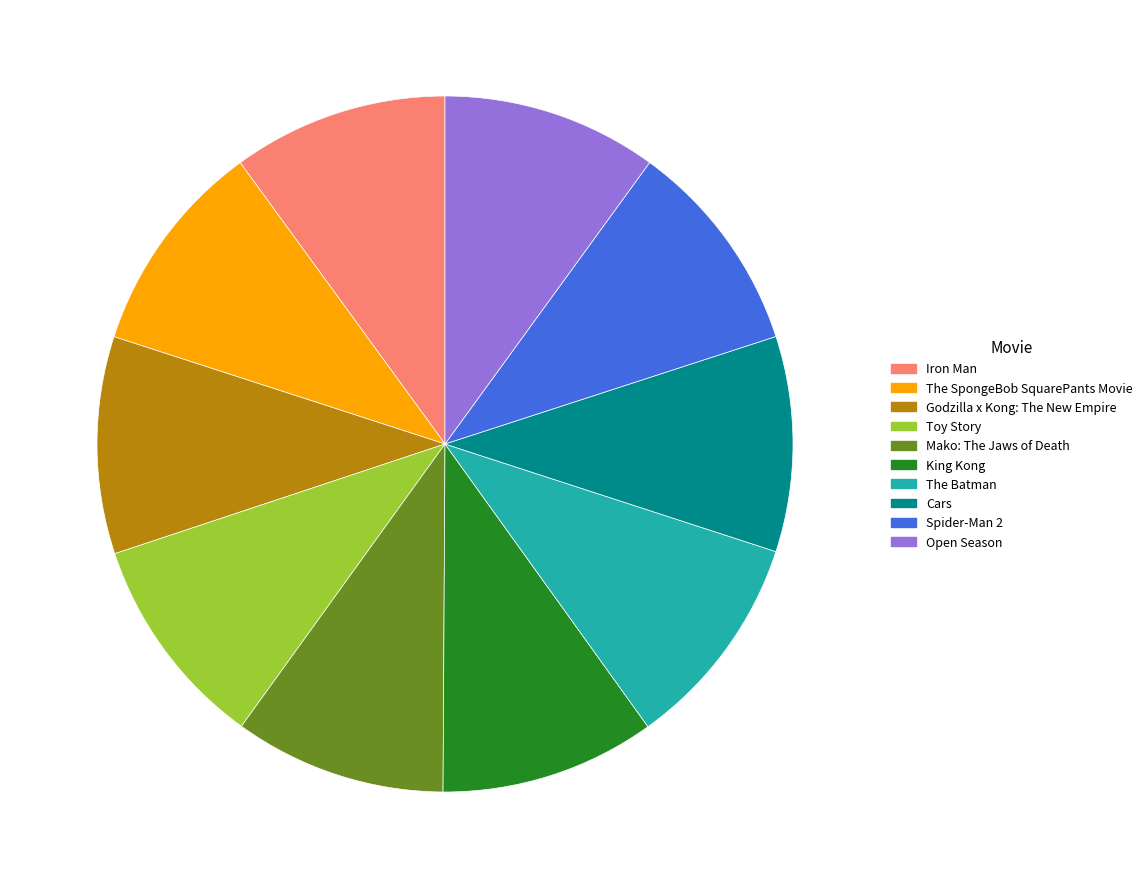

How many segments does this pie chart have?

10